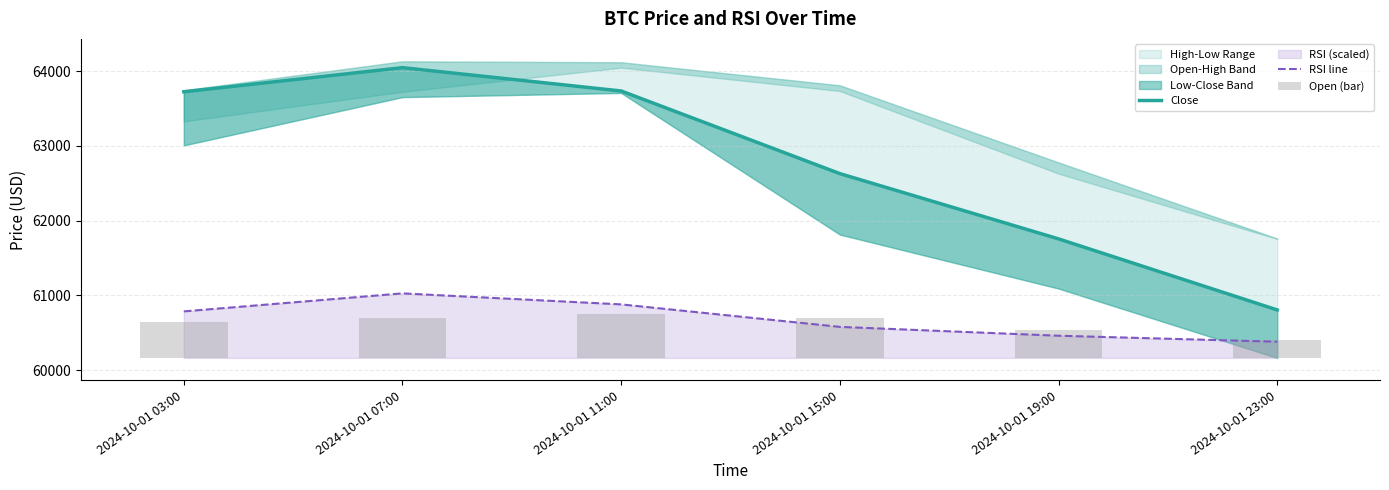

Reading left to right, transcribe all the data shown in this chart.

Close: 2024-10-01 03:00=63723.5	2024-10-01 07:00=64045.9	2024-10-01 11:00=63734.0	2024-10-01 15:00=62628.8	2024-10-01 19:00=61756.0	2024-10-01 23:00=60805.8
RSI line: 2024-10-01 03:00=60786.3	2024-10-01 07:00=61027.2	2024-10-01 11:00=60880.1	2024-10-01 15:00=60579.2	2024-10-01 19:00=60461.0	2024-10-01 23:00=60380.4
Open (bar): 2024-10-01 03:00=474.5	2024-10-01 07:00=533.9	2024-10-01 11:00=582.3	2024-10-01 15:00=535.5	2024-10-01 19:00=369.7	2024-10-01 23:00=238.8